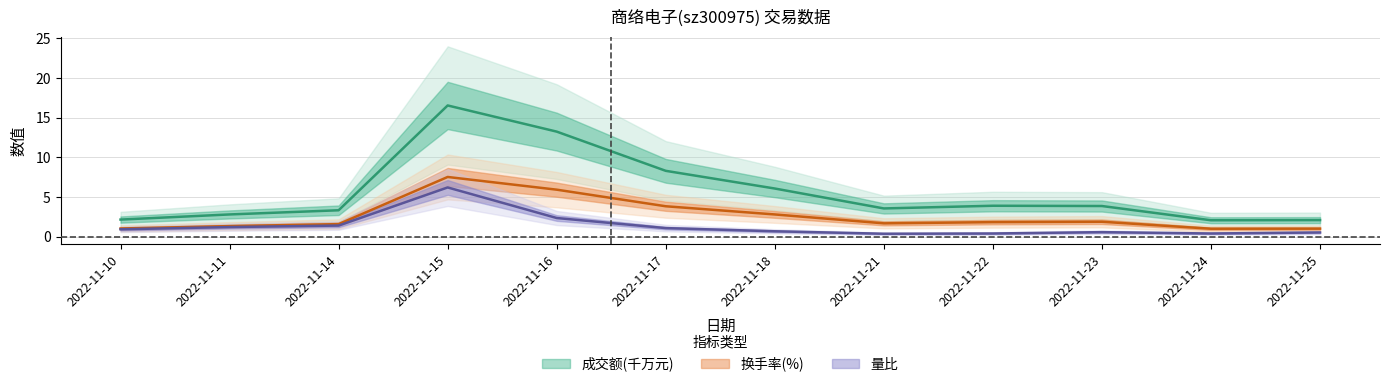

What is the value of the 成交额(万元) point at the 7th from the left?

6.1